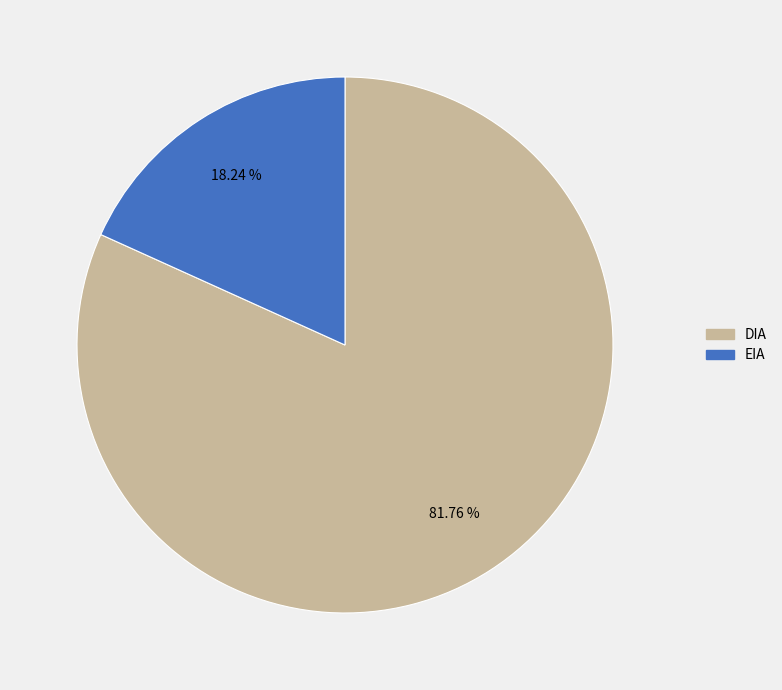

To the nearest percent, what is the difference between the EIA and DIA slice percentages?

64%